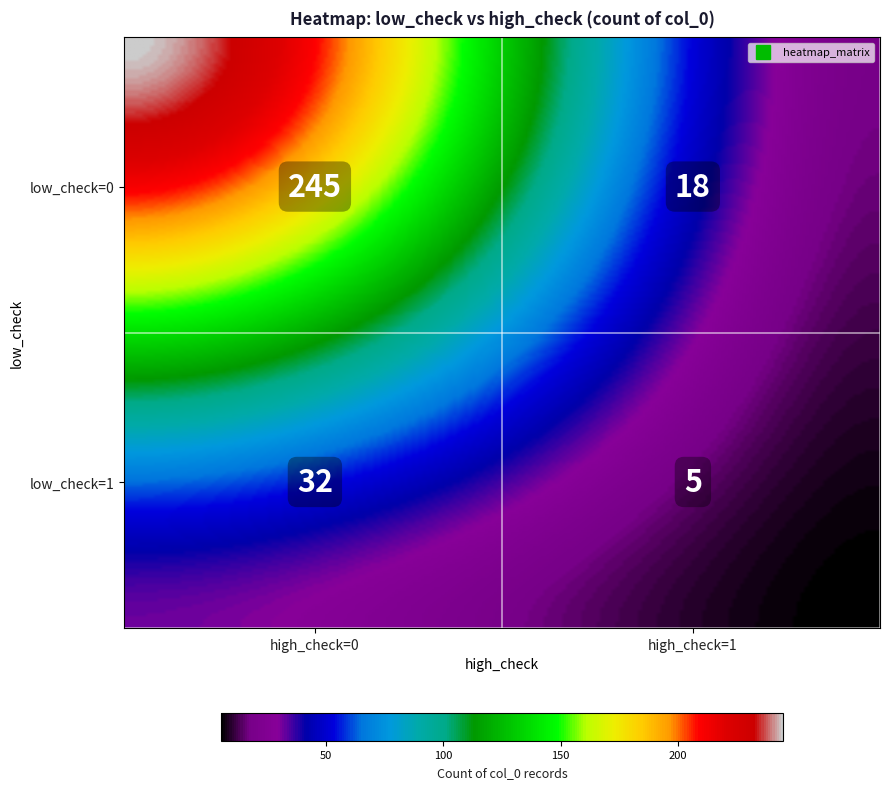

The chart shows a value of 245 at 0_0. True or false?

True